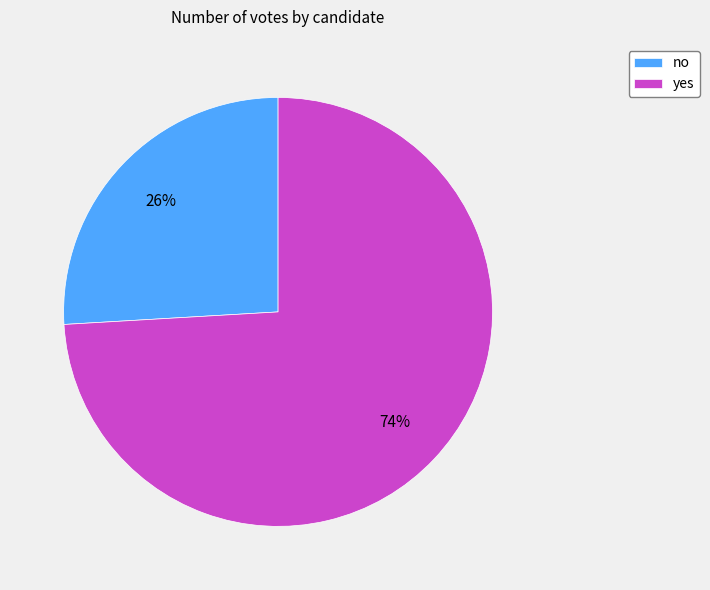

Which has a higher value, yes or no?

yes